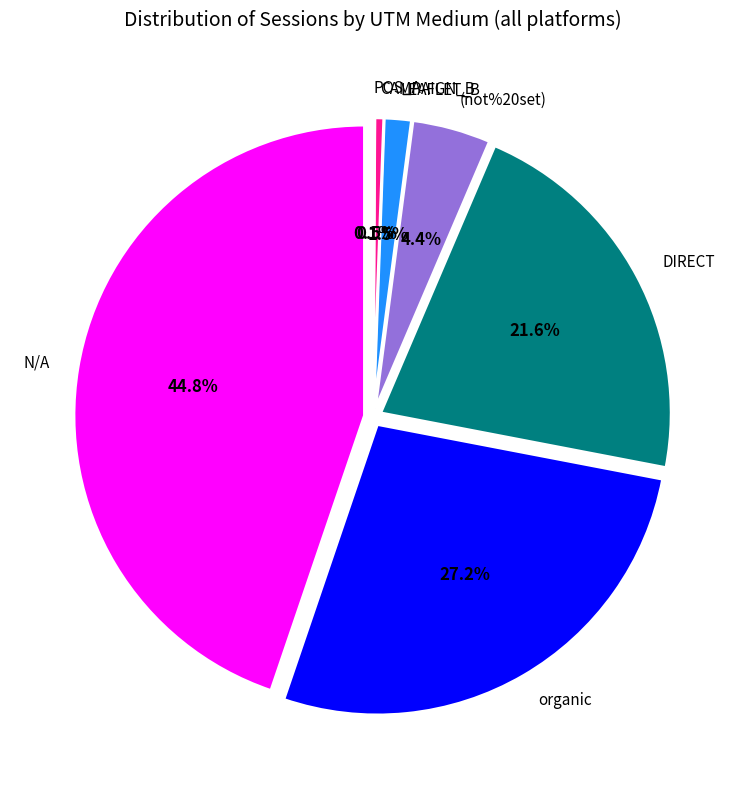

Does POS_A account for over 50% of the chart?

No